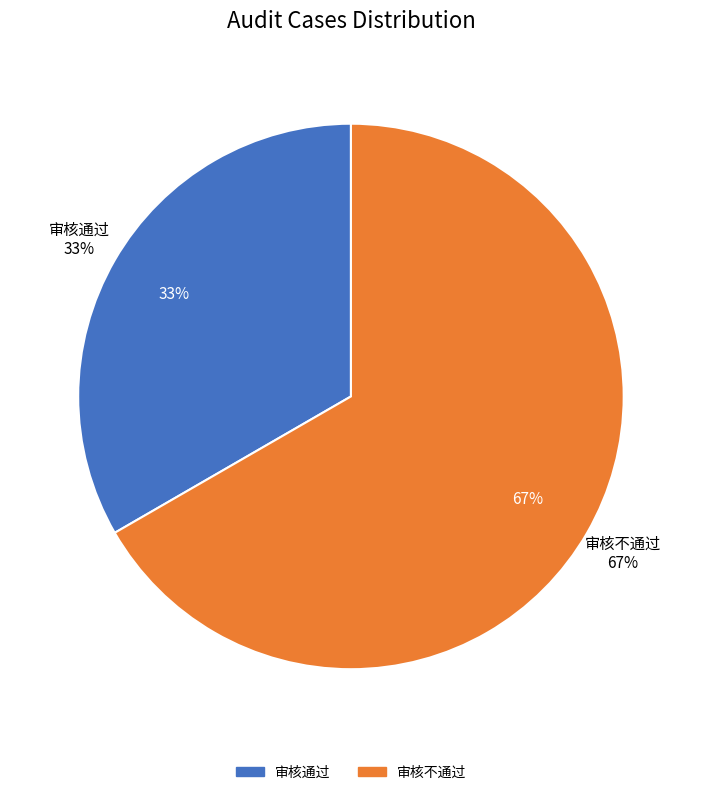

Does 审核通过 represent more than half of the total?

No